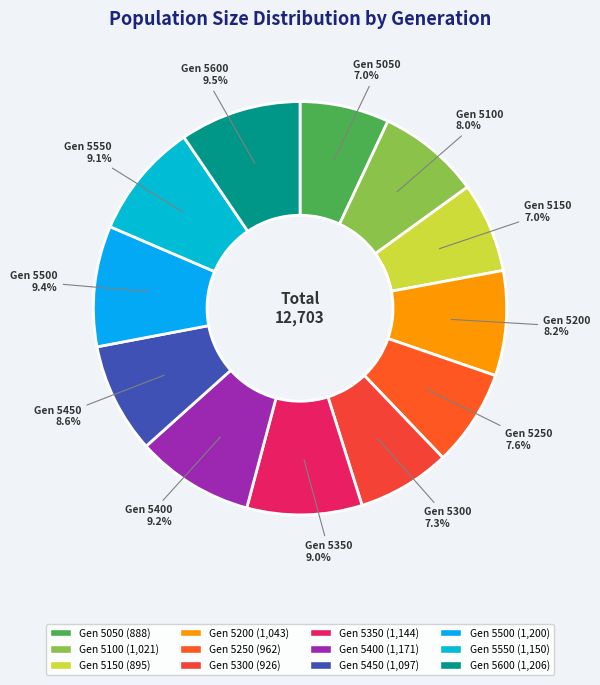

Approximately how many times larger is the value at Gen 5450 compared to Gen 5400?

0.9